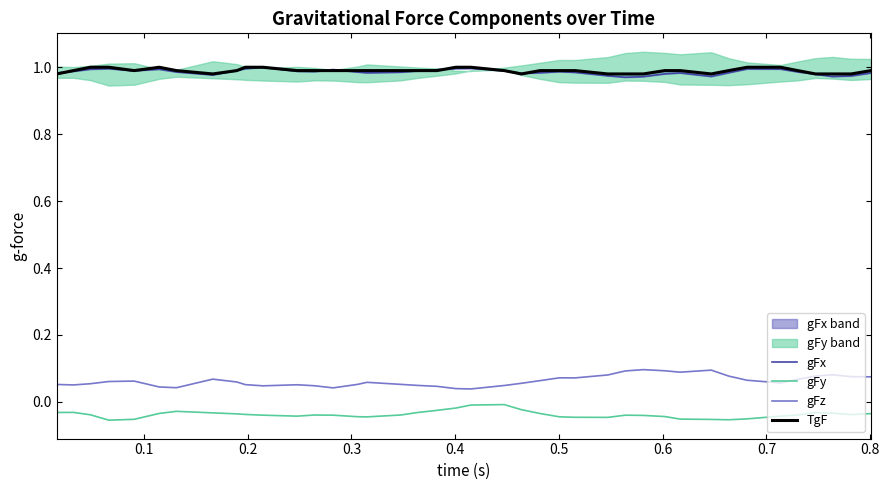

True or false: gFz and gFy intersect in this chart.

False